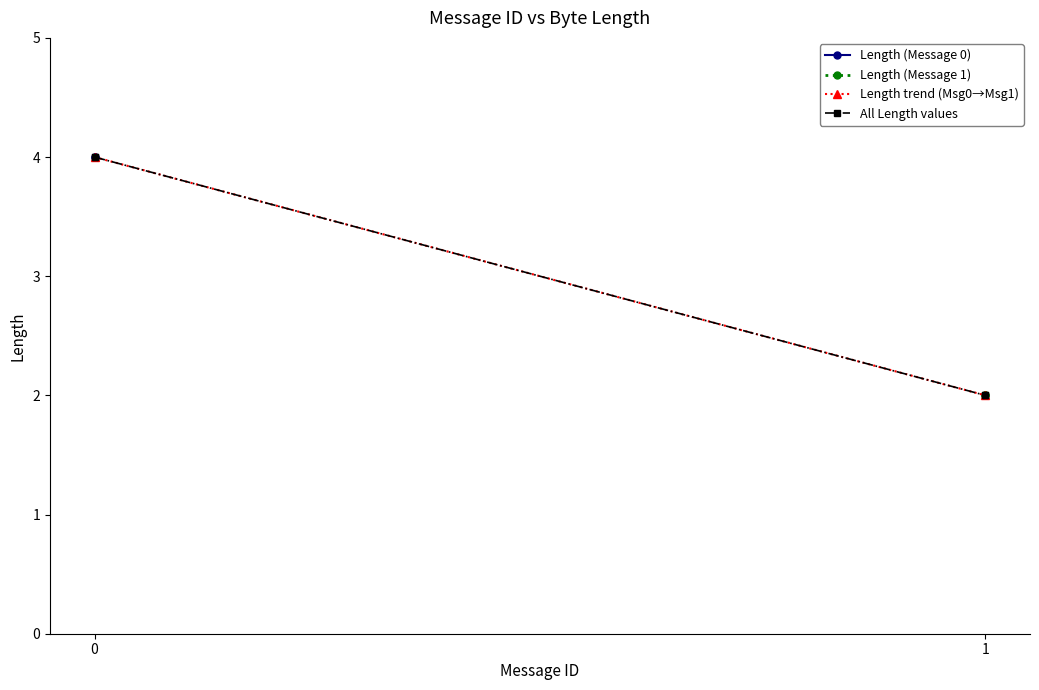

Is it true that Length (Message 0) equals 5 at Byte[0]-Byte[3]?

False